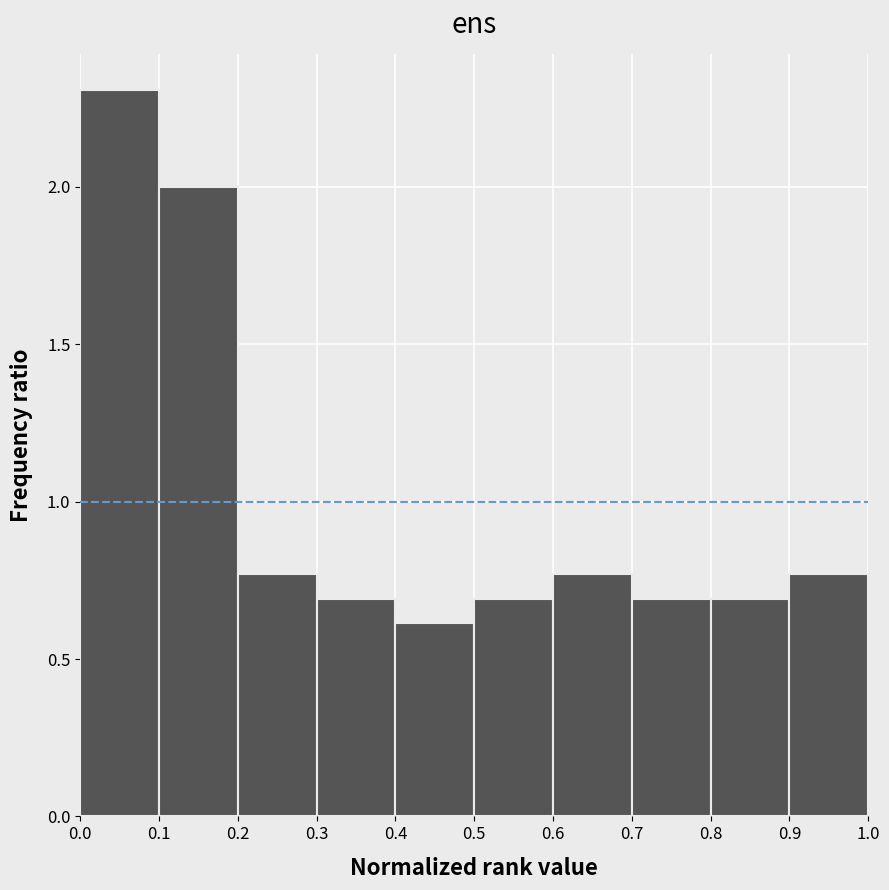

Which range on the x-axis has the tallest bar?

0.0 to 0.1